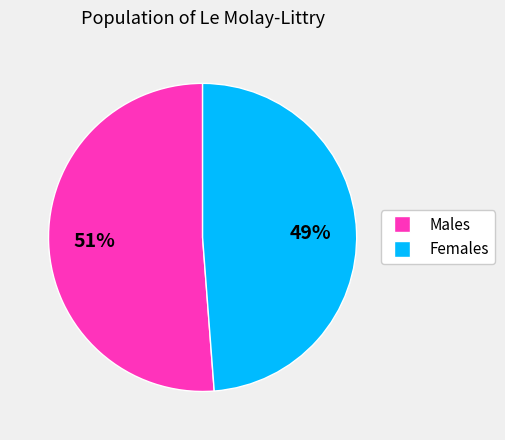

To the nearest percent, what is the average slice percentage?

50%